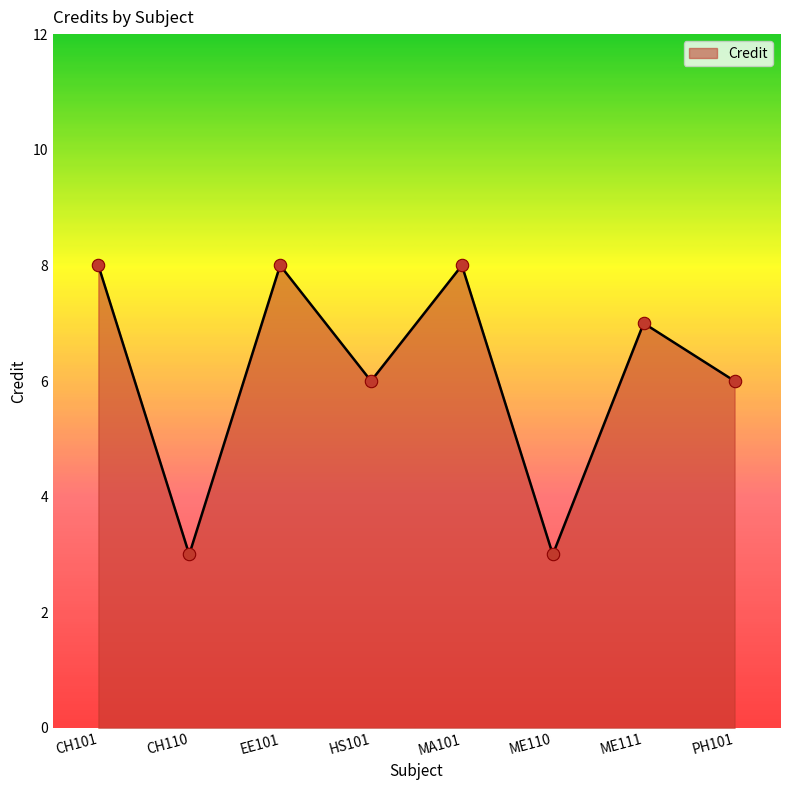

What is the change in value from CH110 to HS101?

+3